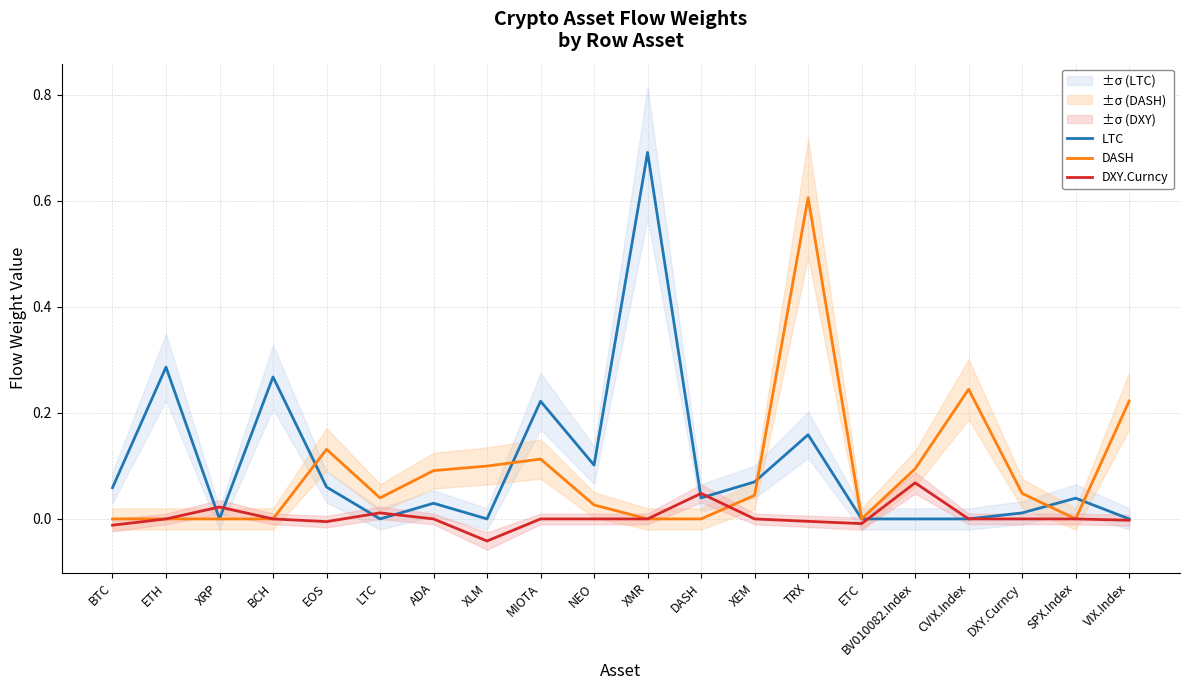

Which series changed the most between XEM and CVIX.Index?

DASH